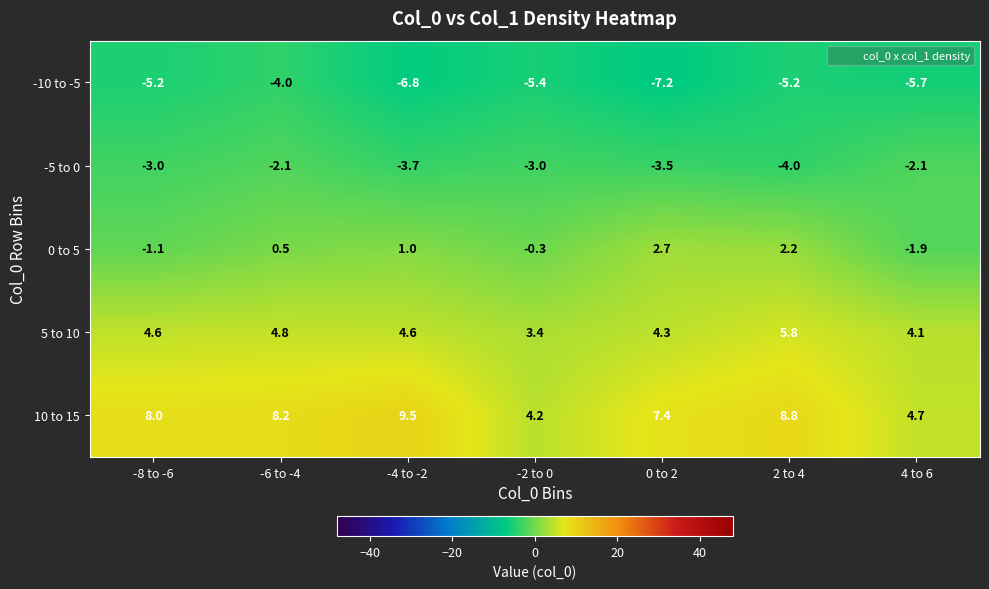

What value does the 5 to 10 series have at 2 to 4?

5.8